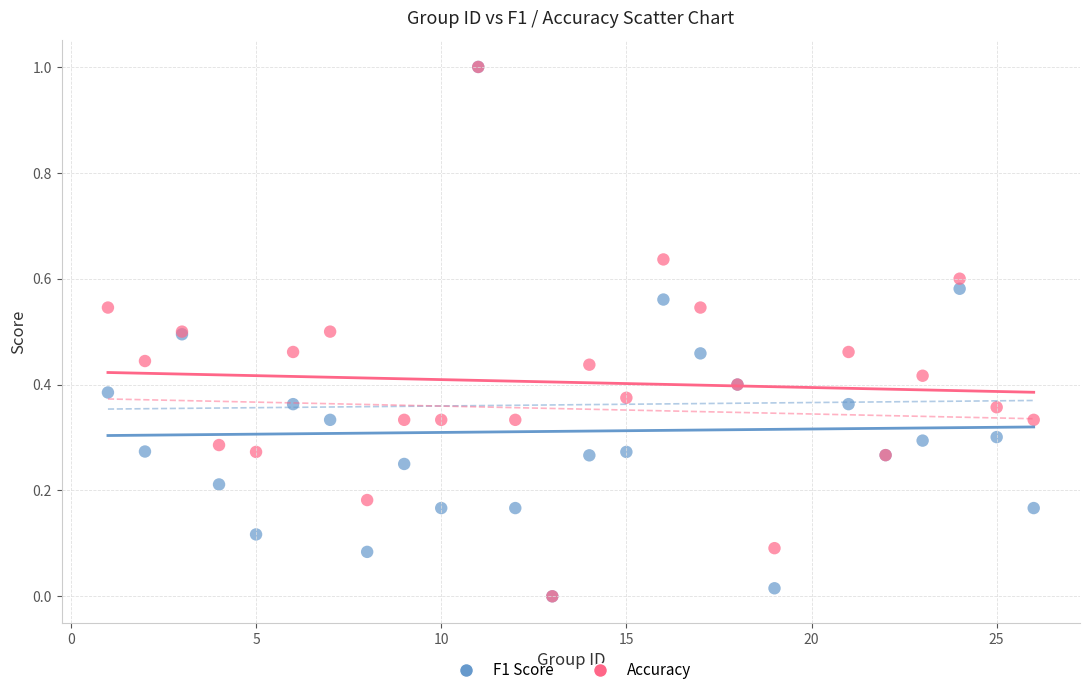

What are all the series names shown in the legend?

F1 Score, Accuracy